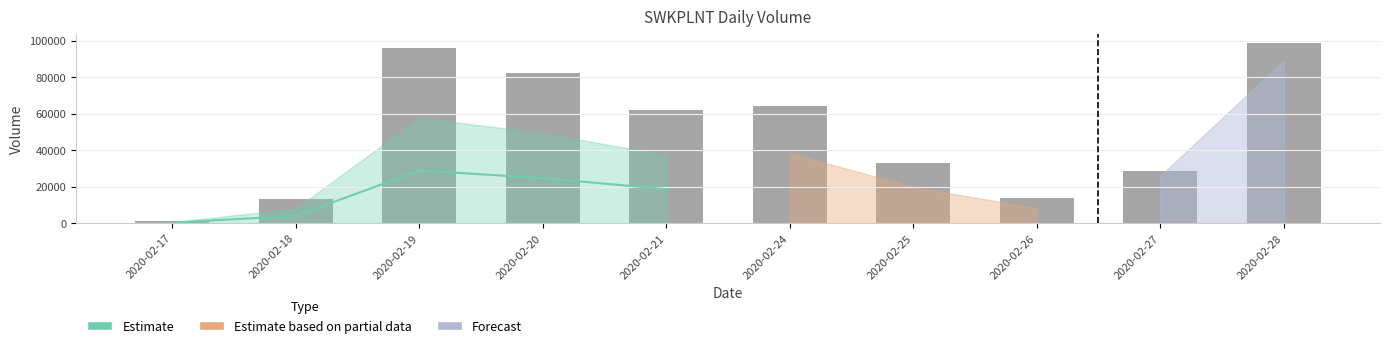

What value does the data have at 2020-02-28, to the nearest 10?

99000